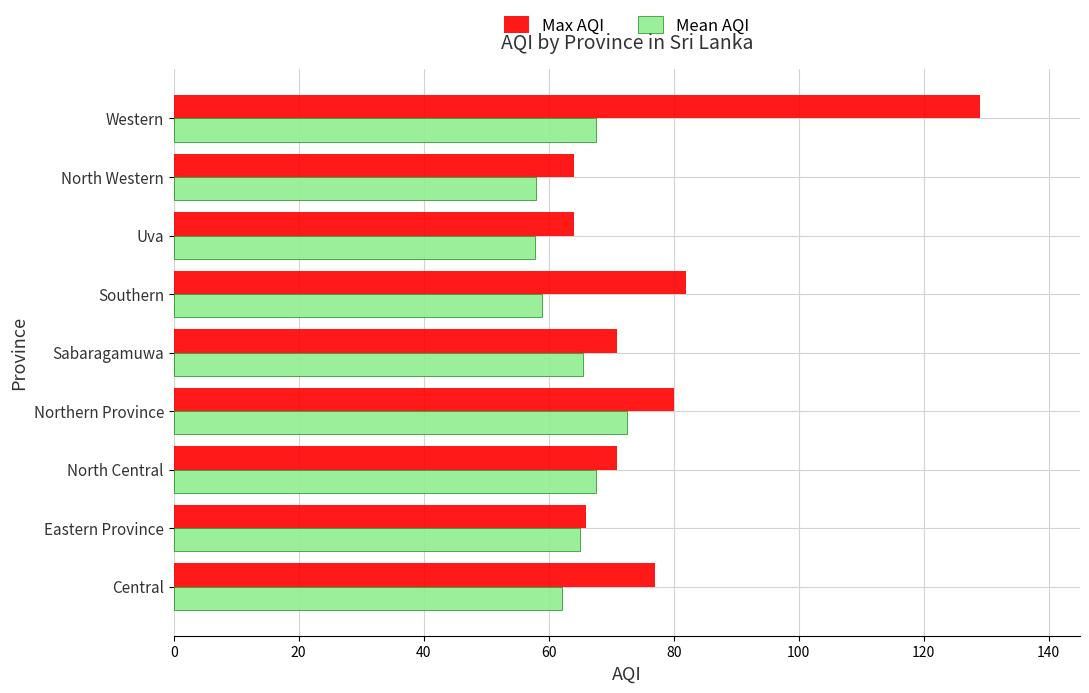

True or false: Max AQI has a value of 106.7 at Northern Province.

False